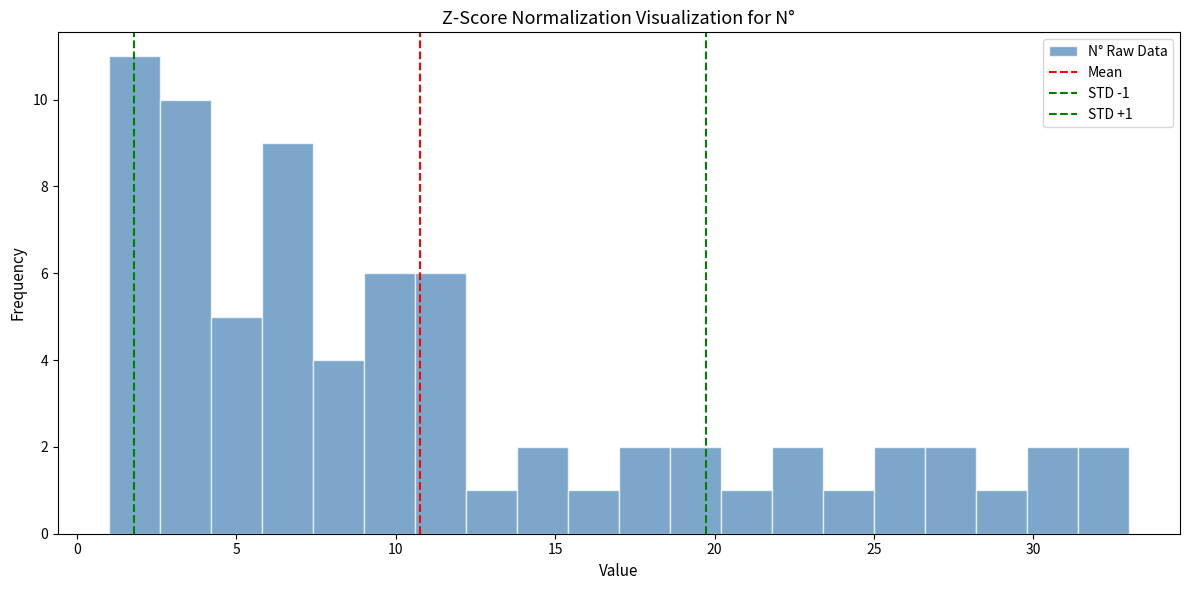

Around what value on the x-axis is the tallest bar? Give the approximate position of its centre, as read against the axis.

2.0